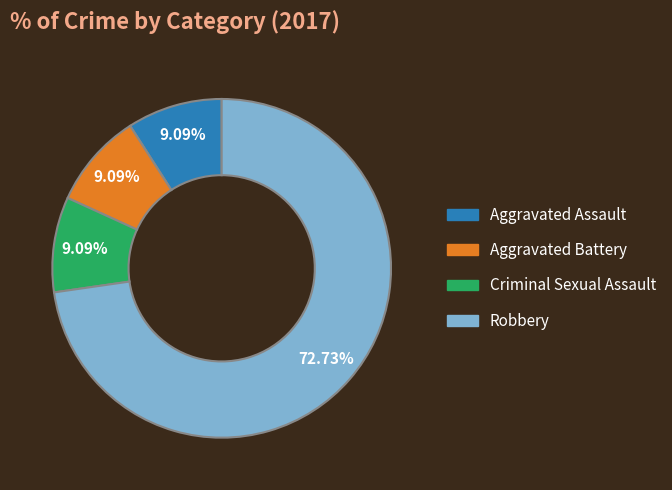

Approximately how many times larger is the value at Criminal Sexual Assault compared to Robbery?

0.1